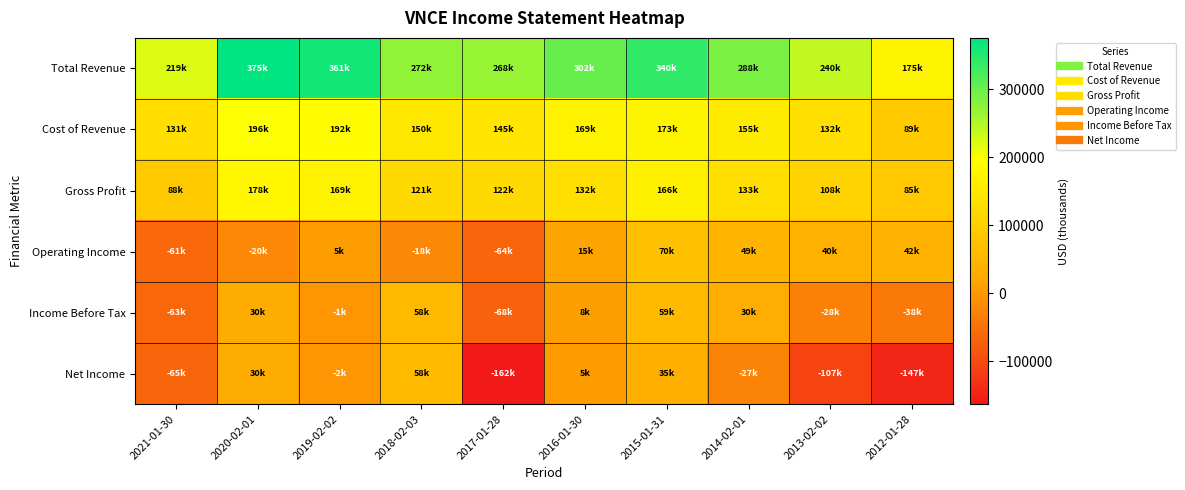

How many series are shown in this chart?

6